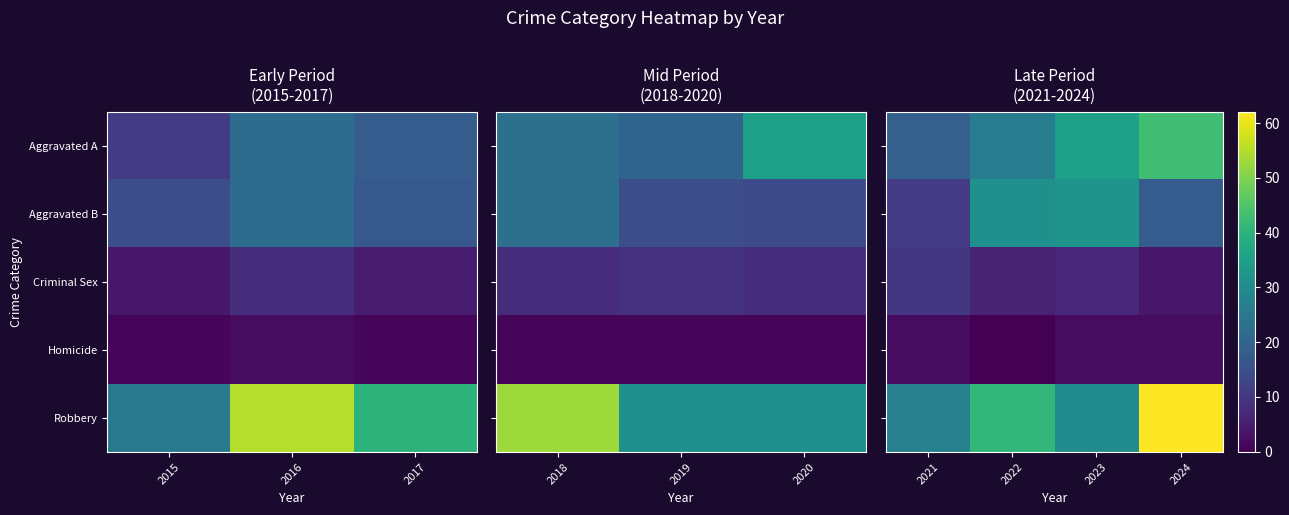

At which label is Criminal Sex closest to 7?

2023